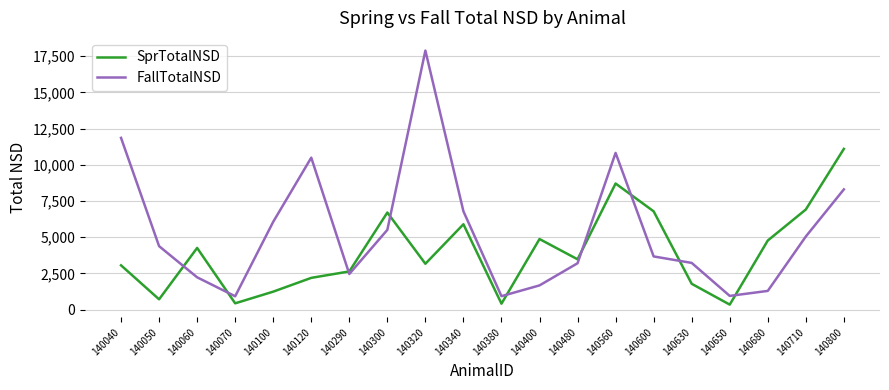

Is this an area chart (filled region under the line)?

No